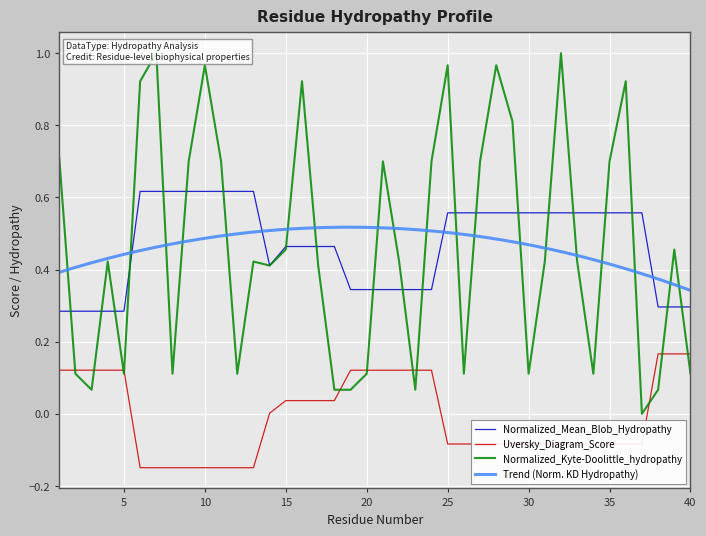

Between which two adjacent categories do Uversky_Diagram_Score and Normalized_Kyte-Doolittle_hydropathy first intersect?

1 and 2